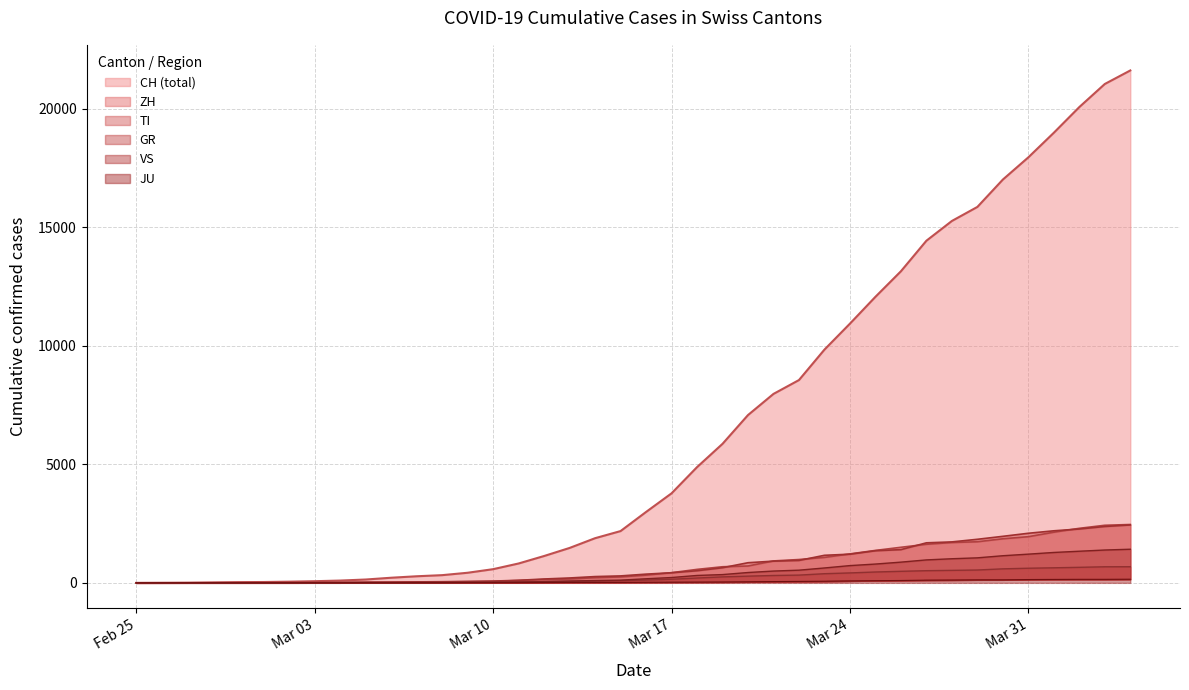

Which series changed the most between 2020-03-16 and 2020-04-03?

CH